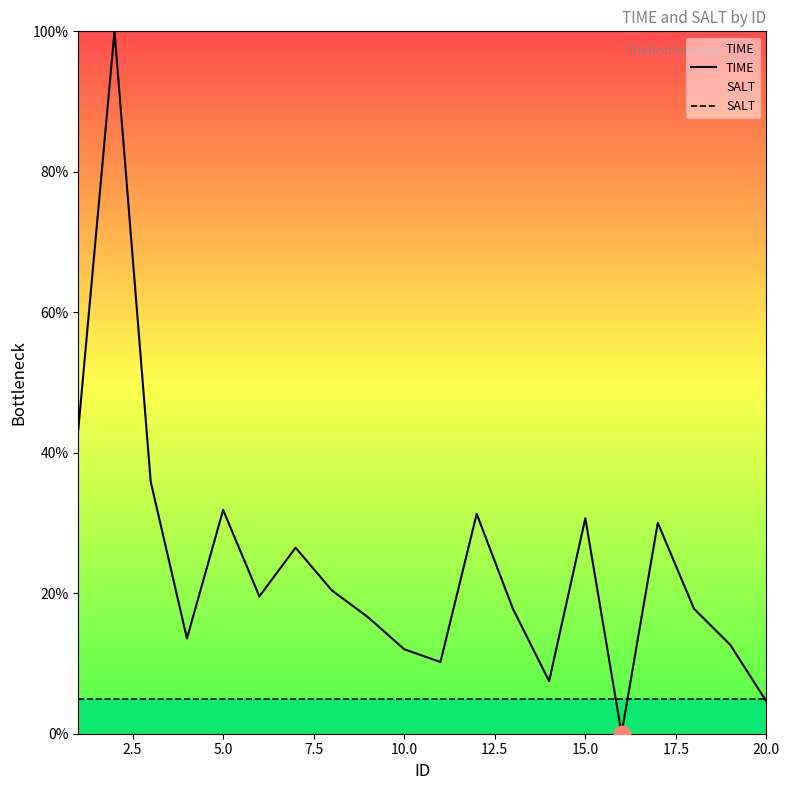

What is the total value across all series at 20.0?

9.6